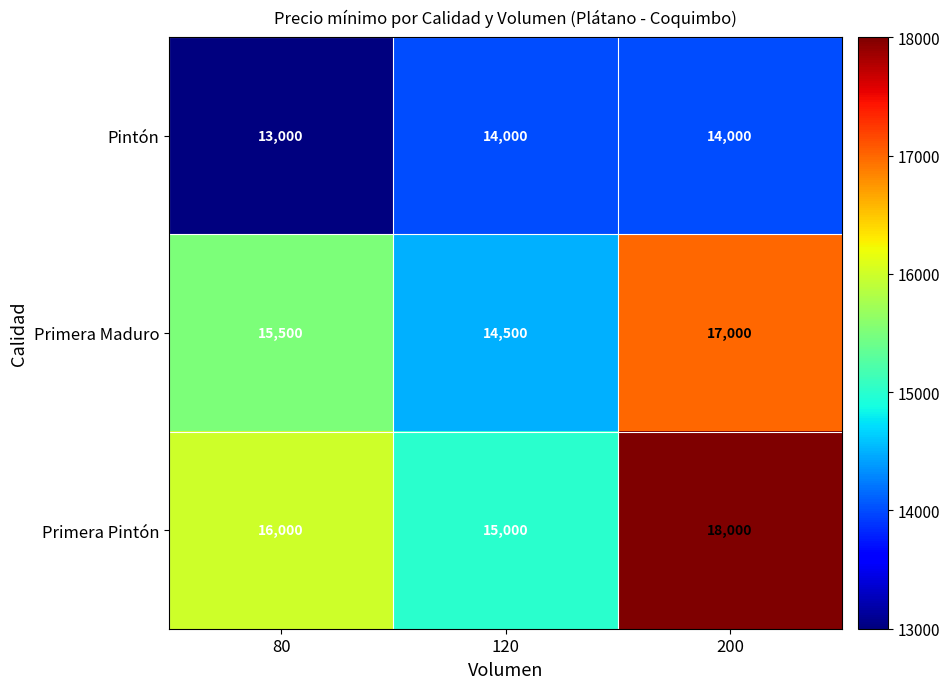

Count the number of data series in this chart.

3